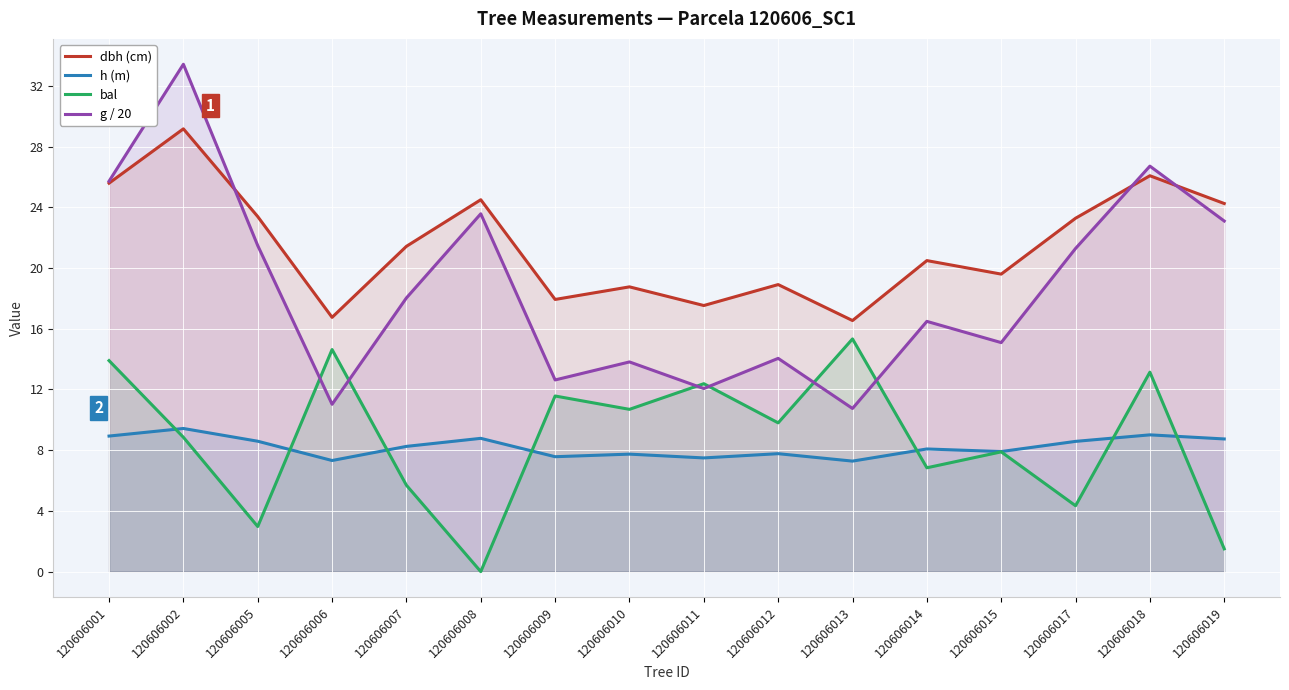

What is the greatest value displayed?

33.4